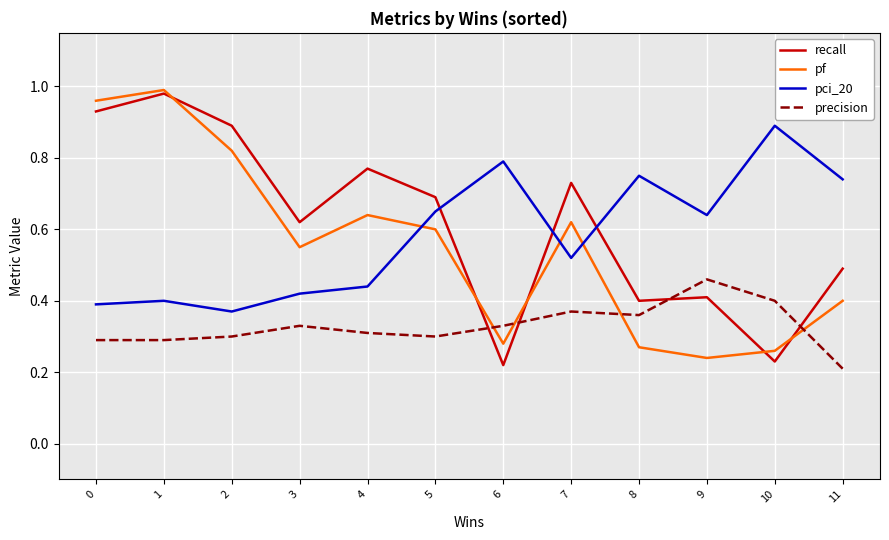

What is the sum of the pci_20 values at 0 and 10?

1.3